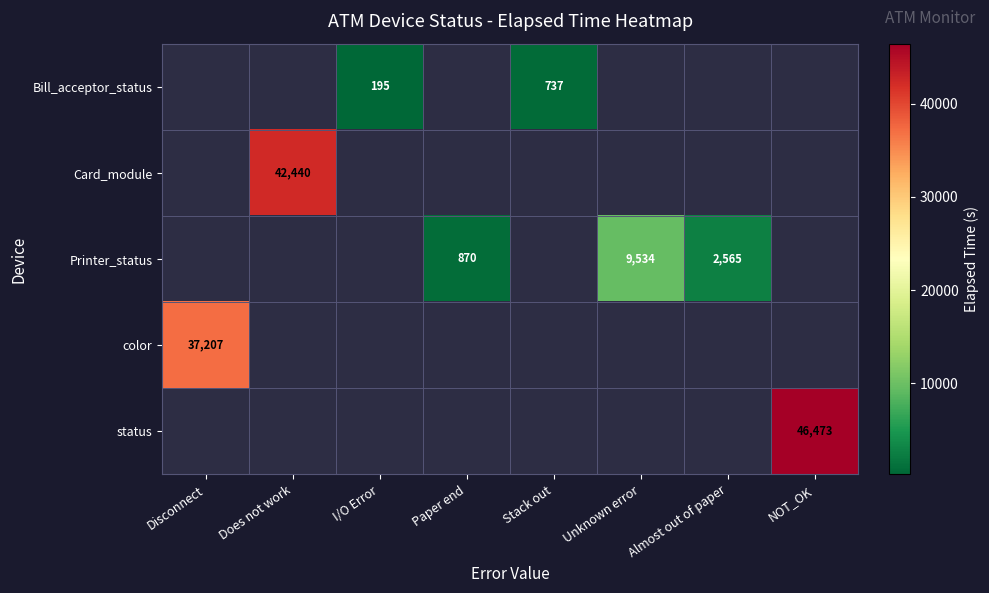

The value of Printer_status at Paper end is 1533. True or false?

False